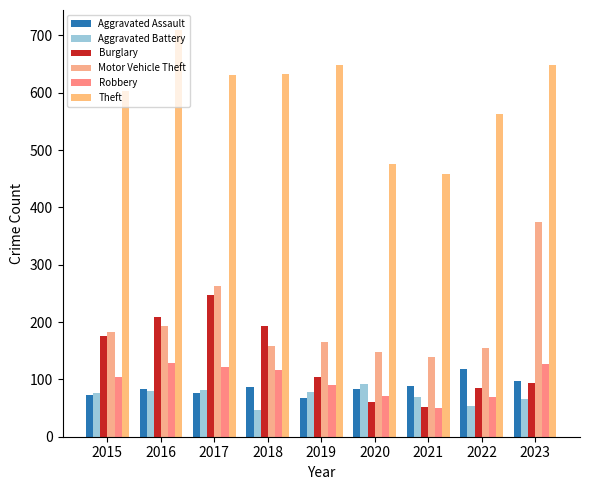

What is the difference between the maximum and minimum values in the Theft series?

251